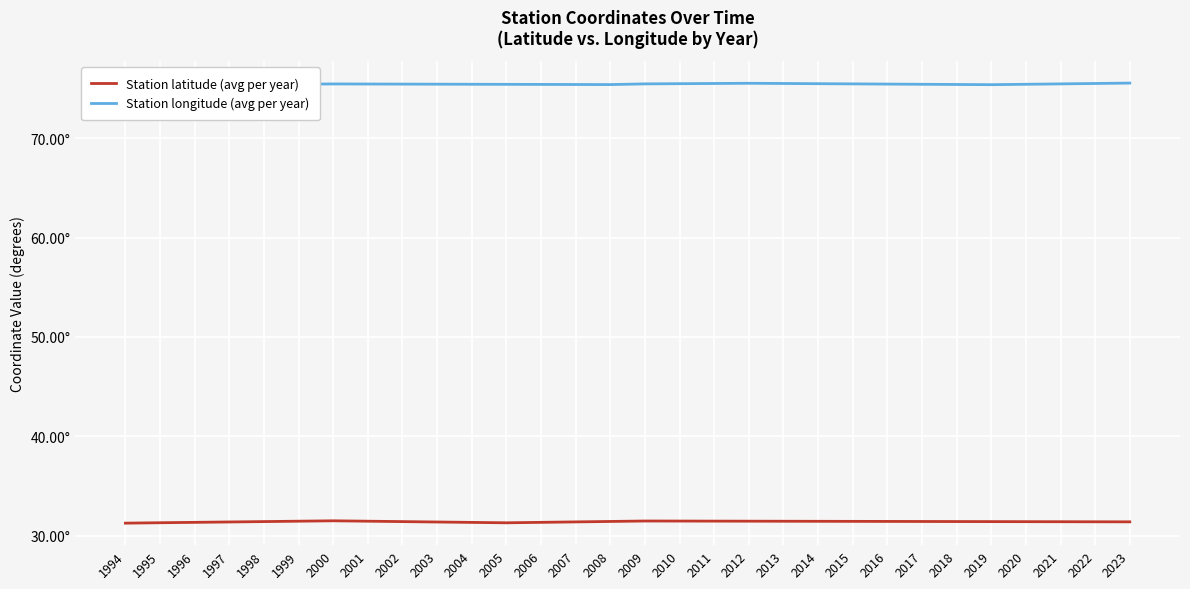

Which series has the largest range (max minus min)?

Station latitude (avg per year)